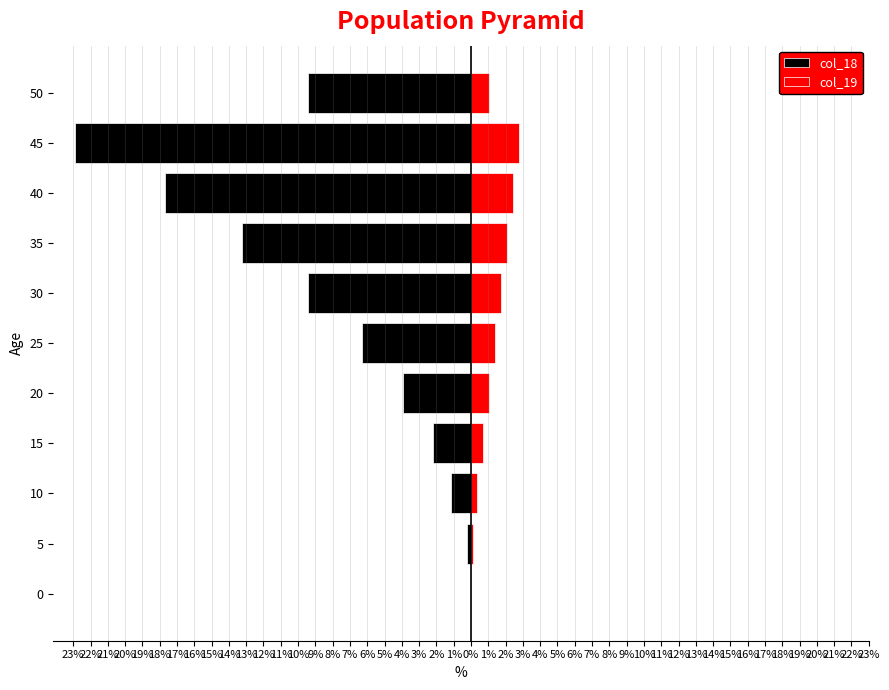

Is it true that col_19 equals 2.8 at 45?

True